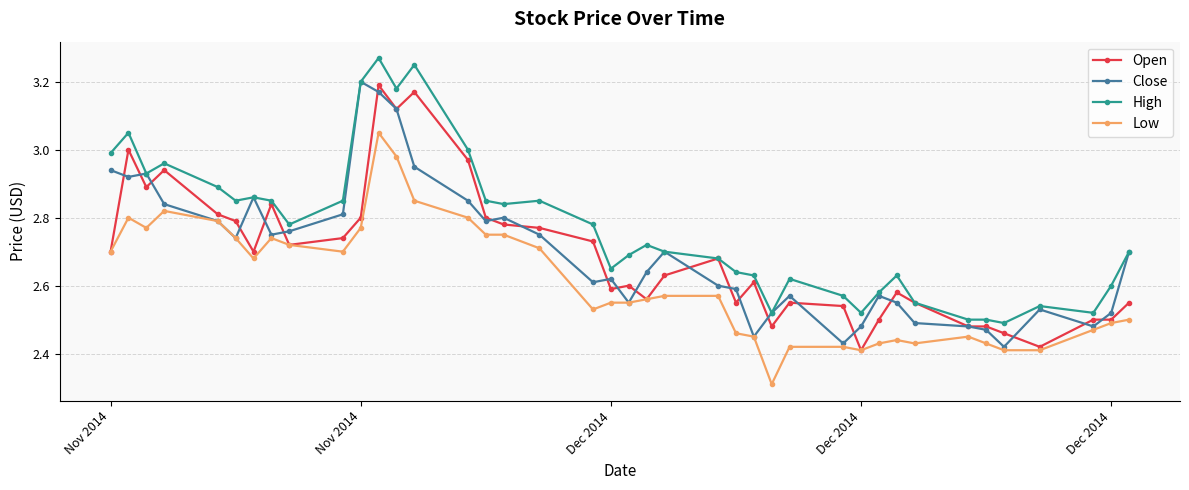

How many data points does each series have?

40